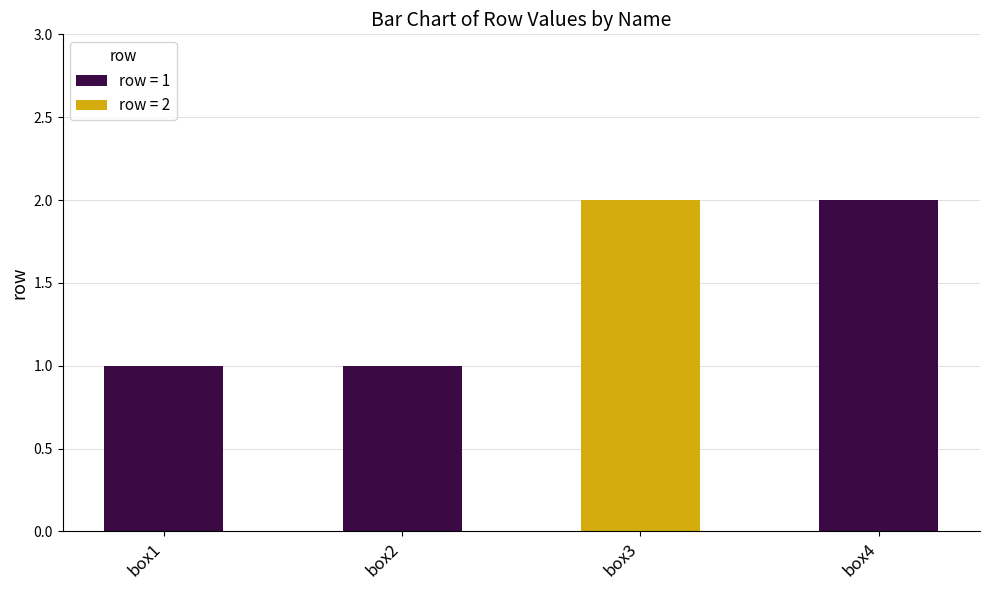

What is the change in value from box2 to box4?

+1